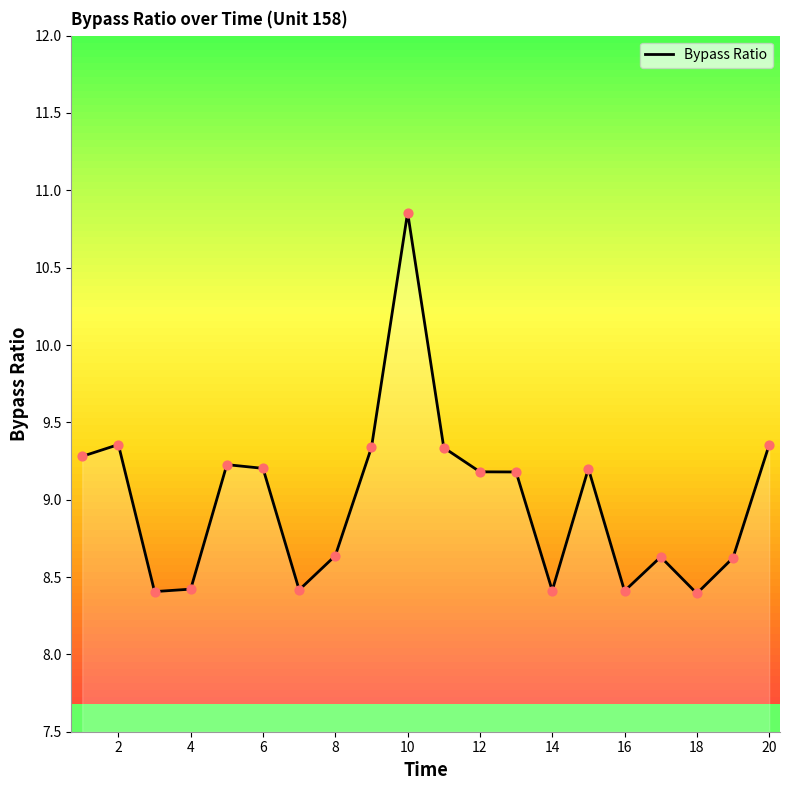

What is the difference between the maximum and minimum values?

2.5